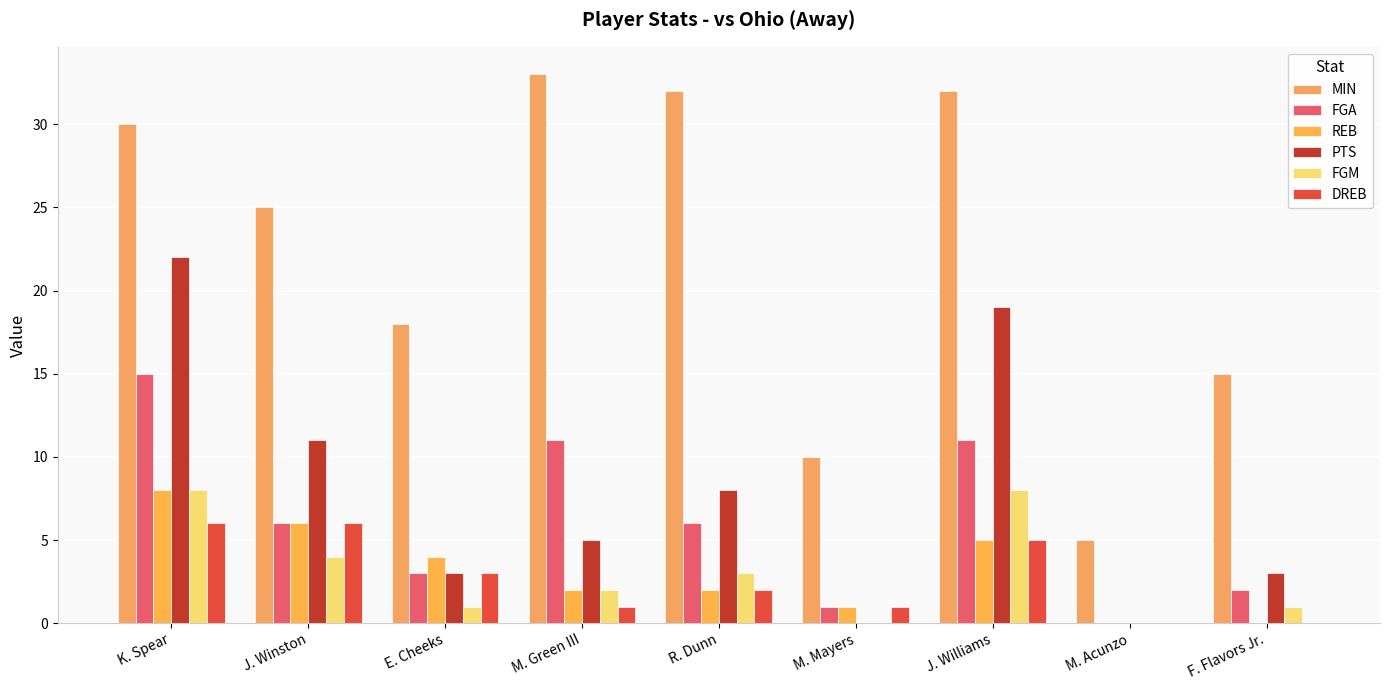

What is the sum of the FGA values at R. Dunn and J. Winston?

12